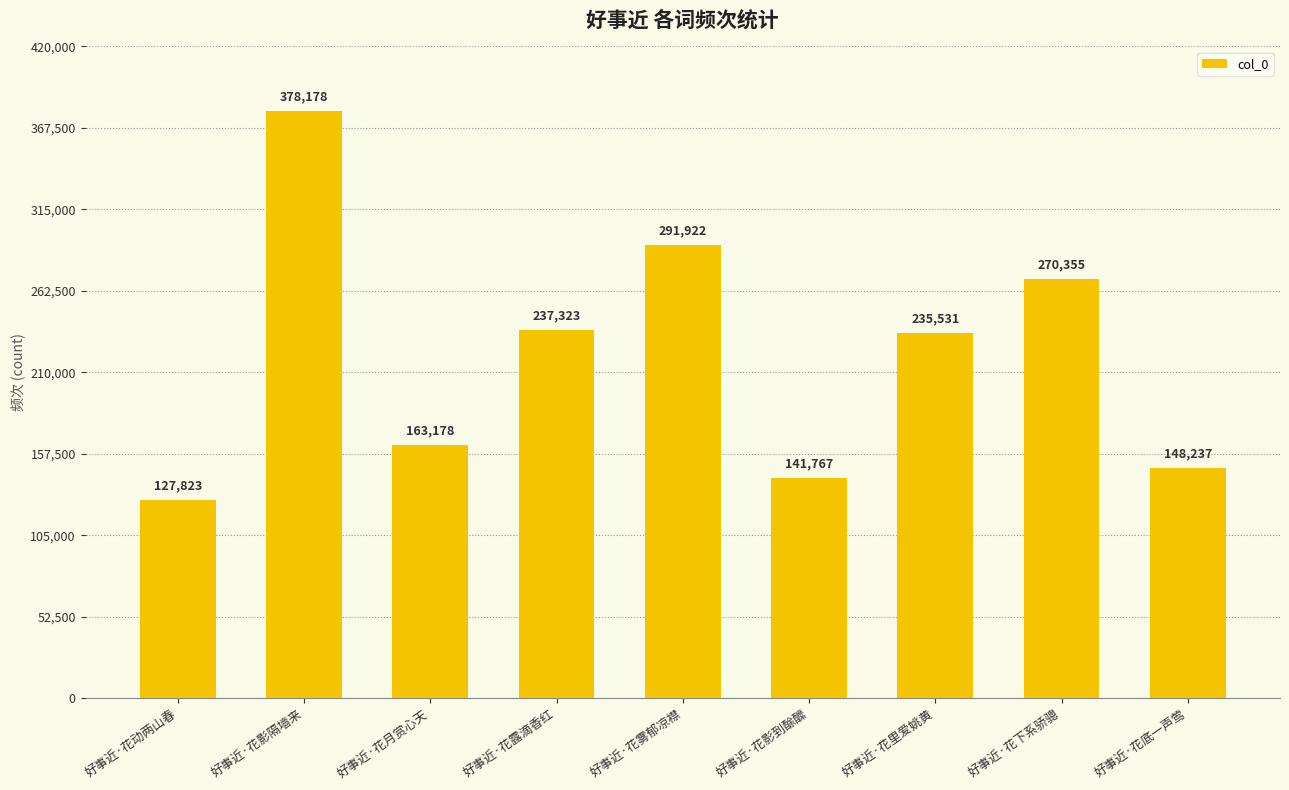

Reading left to right, list all the values displayed in this chart.

127823	378178	163178	237323	291922	141767	235531	270355	148237